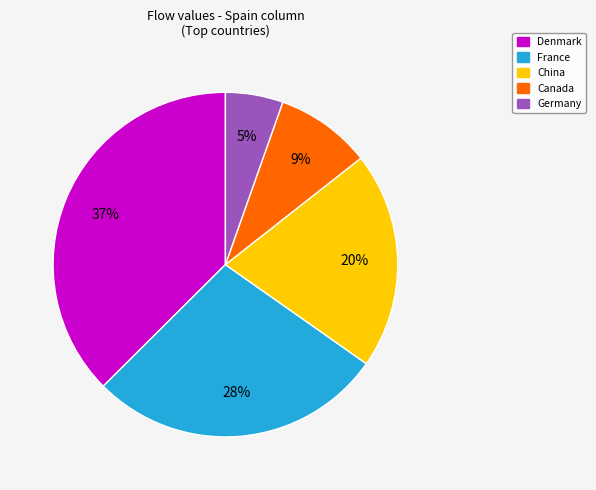

Is there any slice that represents more than half of the pie?

No